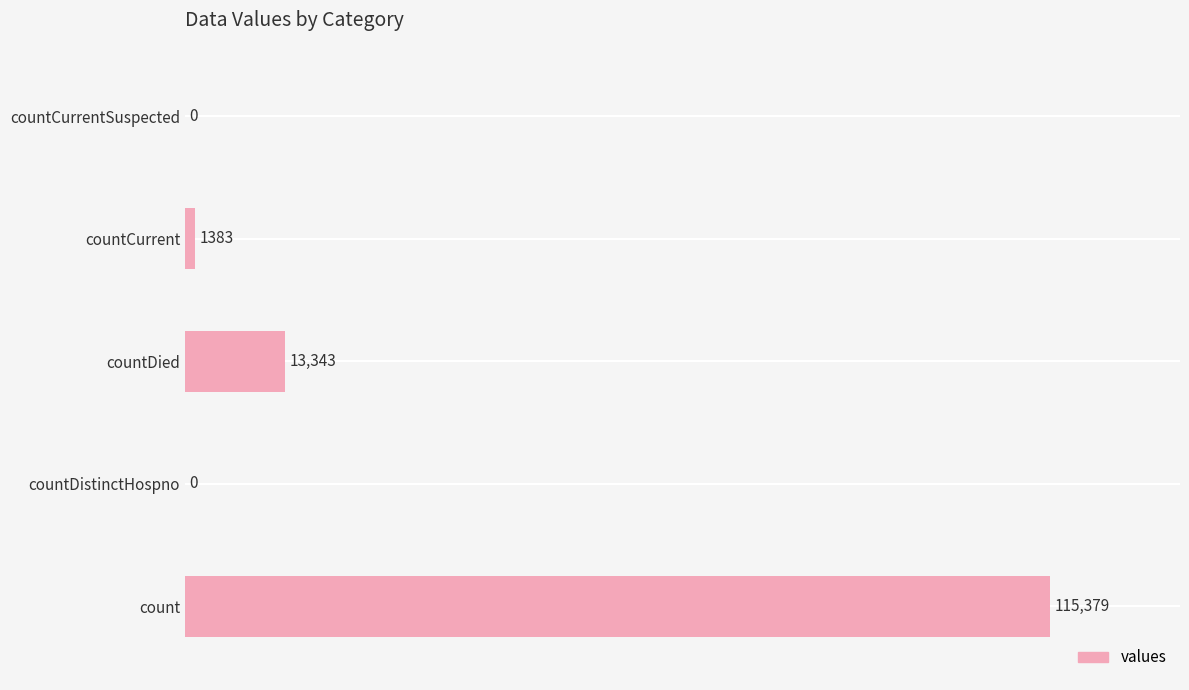

The chart shows a value of 0 at countDistinctHospno. True or false?

True